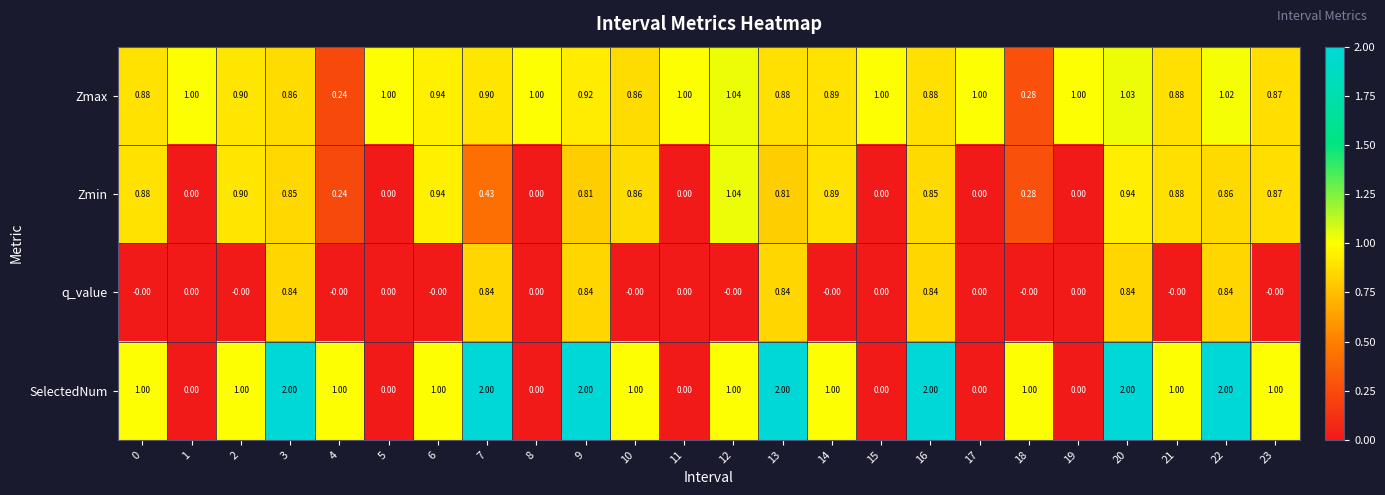

Is the value of SelectedNum at 8 greater than the value of Zmax at 22?

No